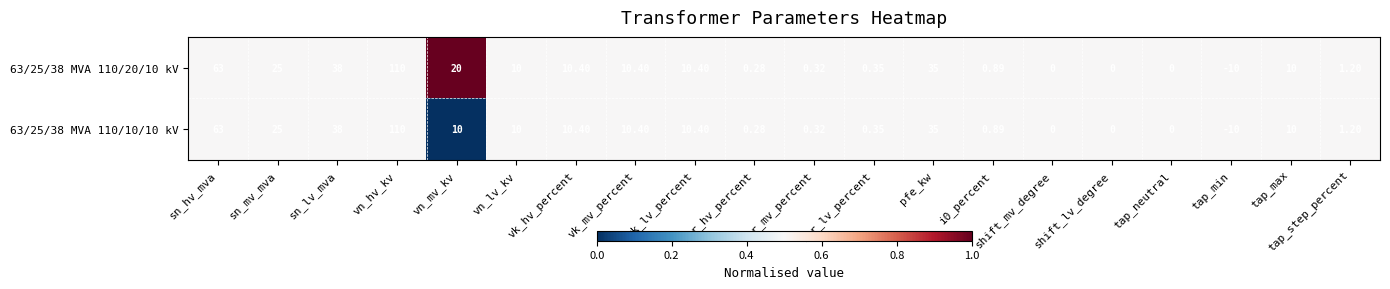

At which label does 63/25/38 MVA 110/20/10 kV first exceed 10?

sn_hv_mva